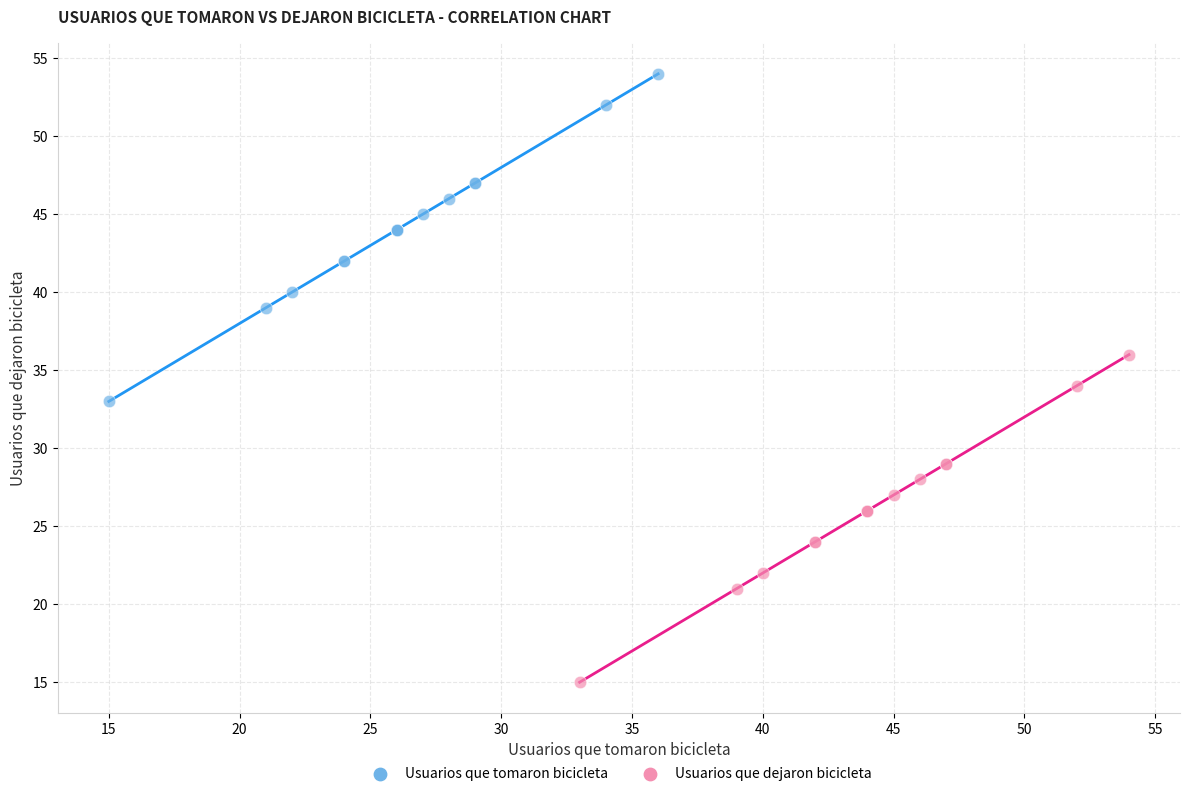

Which series reaches the maximum Y coordinate?

Usuarios que tomaron bicicleta